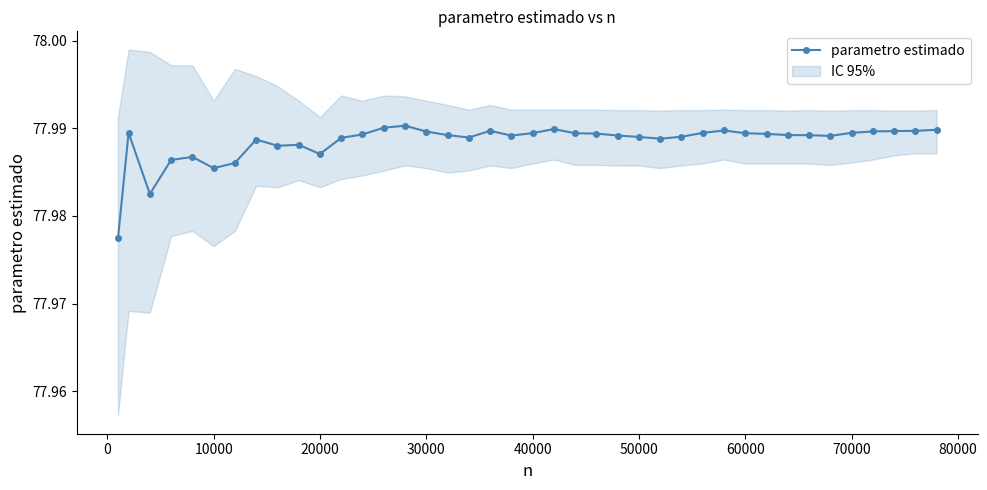

True or false: parametro estimado has a value of 51.6 at 60000.

False